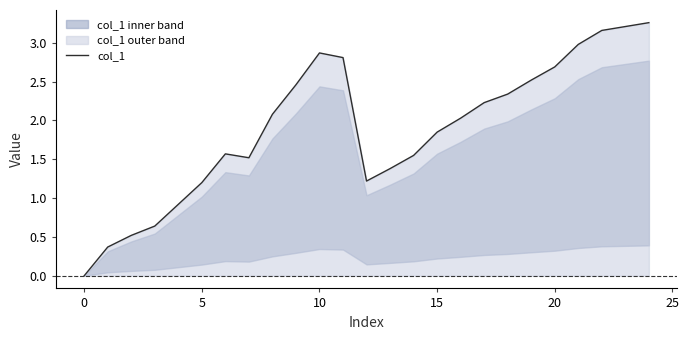

Reading left to right, list all the values displayed in this chart.

0.0	0.4	0.5	0.6	0.9	1.2	1.6	1.5	2.1	2.5	2.9	2.8	1.2	1.4	1.6	1.9	2.0	2.2	2.3	2.5	2.7	3.0	3.2	3.2	3.3